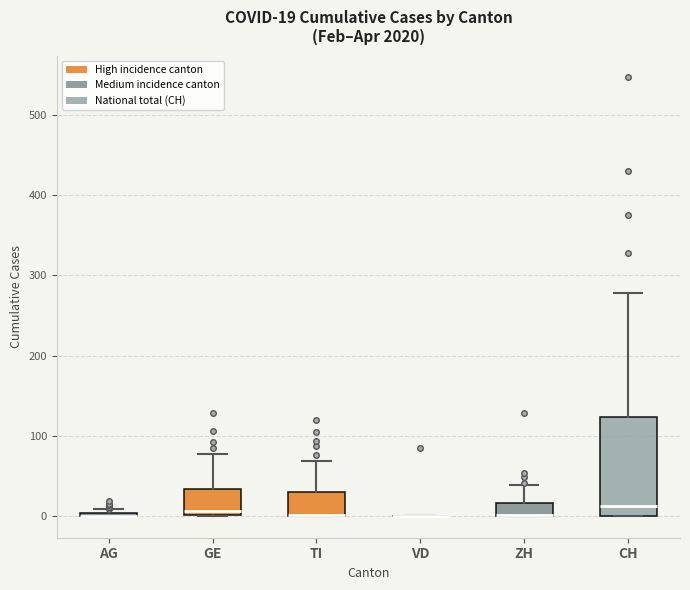

Which box is the tallest, from its lower edge to its upper edge?

CH